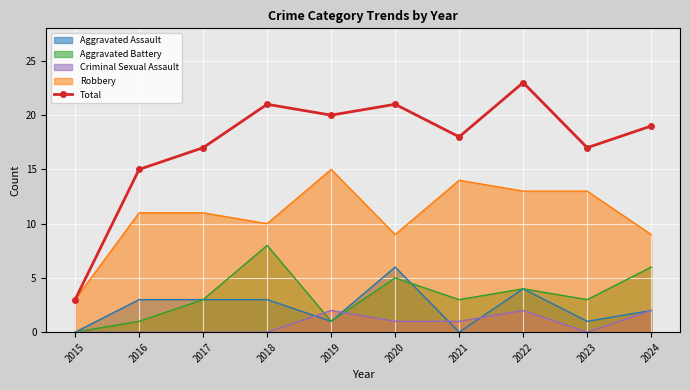

What is the difference between the maximum and minimum values?

20